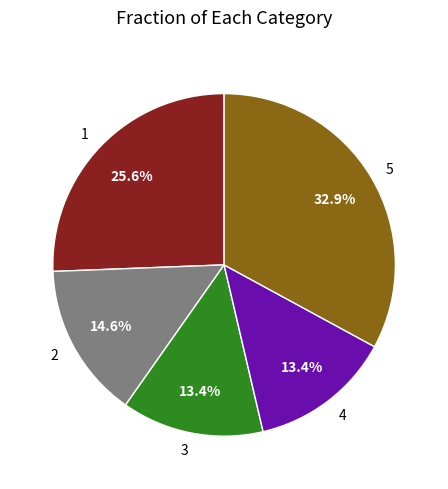

Does any single category account for the majority?

No